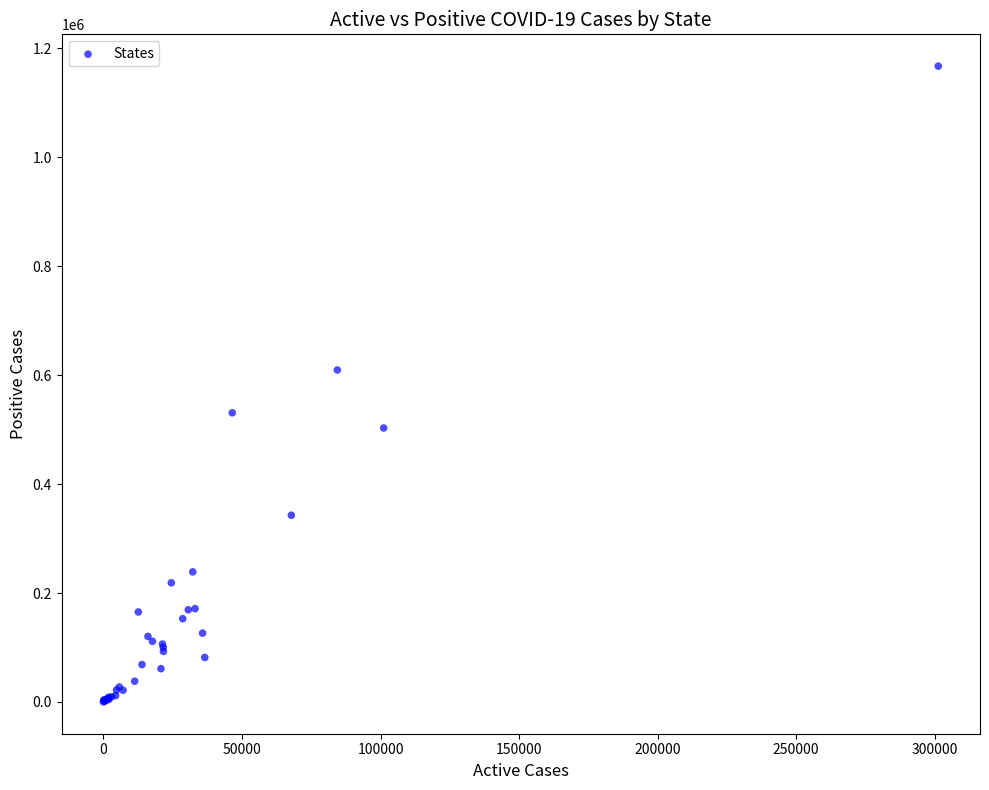

What Y value in the scatter plot is closest to 583748?

609558